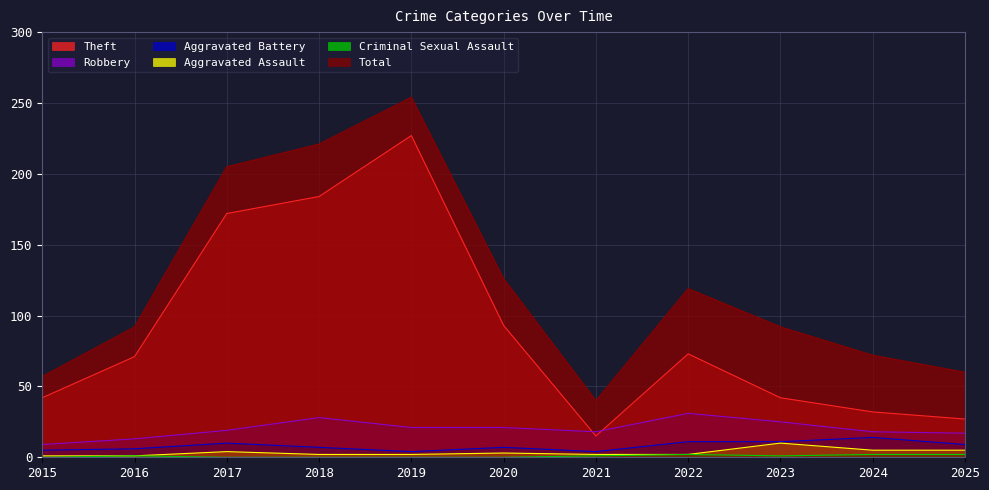

Rank the series at 2023 from lowest to highest value.

Criminal Sexual Assault, Aggravated Assault, Aggravated Battery, Robbery, Theft, Total